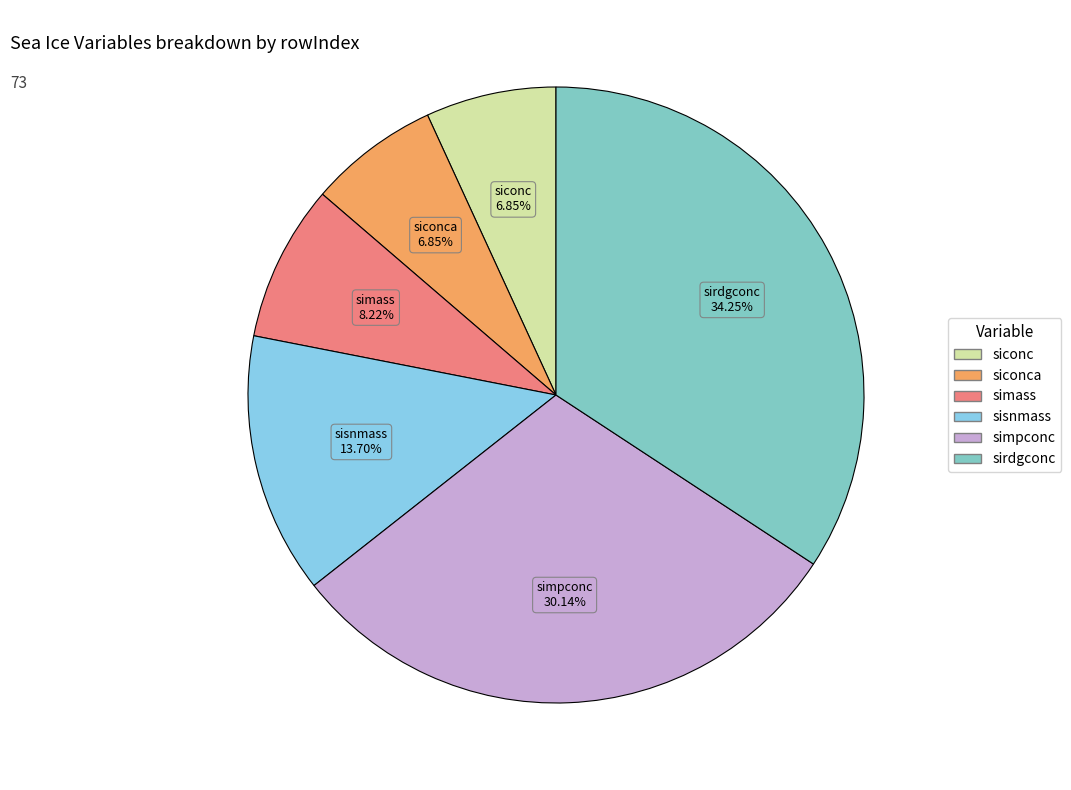

How many slices are in this pie chart?

6